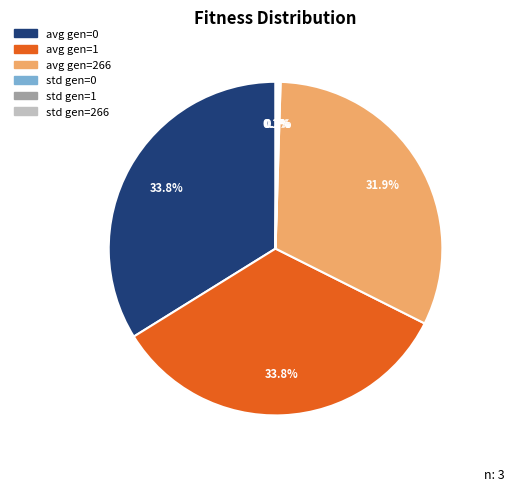

Combined, what portion of the pie is avg gen=0 and avg gen=1?

67.6%